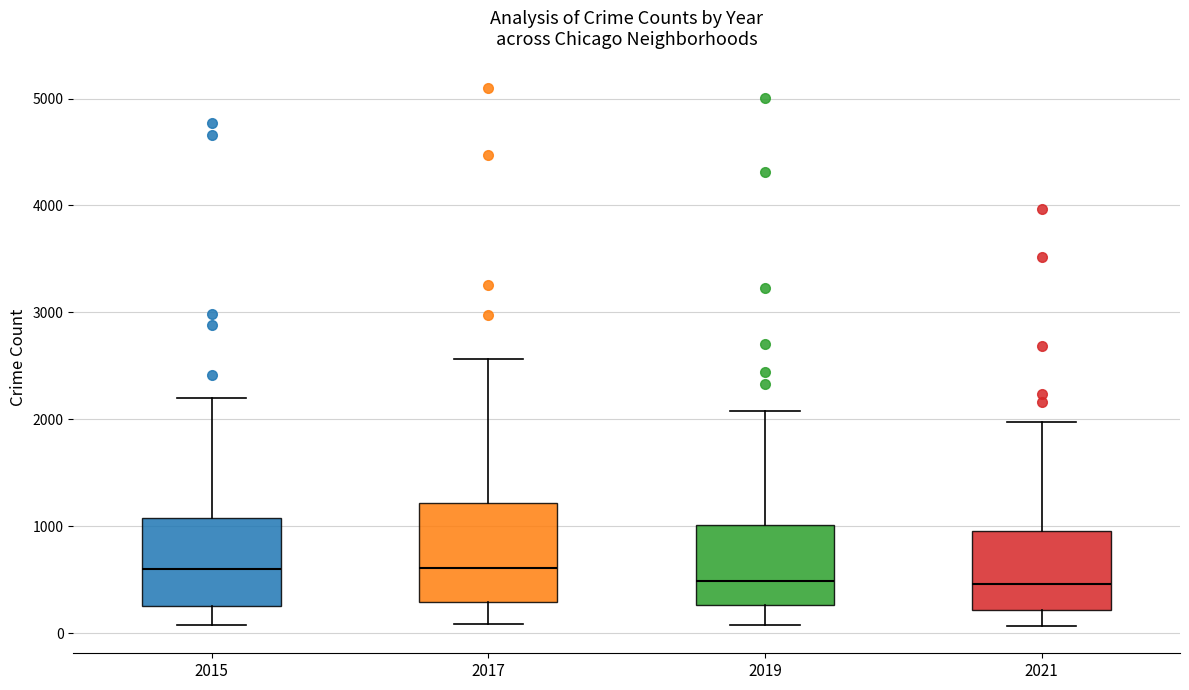

Reading left to right, transcribe this box plot: for each box, give where its median line is, the range the box spans, and where its two whiskers end, as read against the y-axis. The values are not printed on the chart, so give them approximately, as read against the axis.

2015: median 600, box 300 to 1100, whiskers 100 to 2200
2017: median 600, box 300 to 1200, whiskers 100 to 2600
2019: median 500, box 300 to 1000, whiskers 100 to 2100
2021: median 500, box 200 to 1000, whiskers 100 to 2000